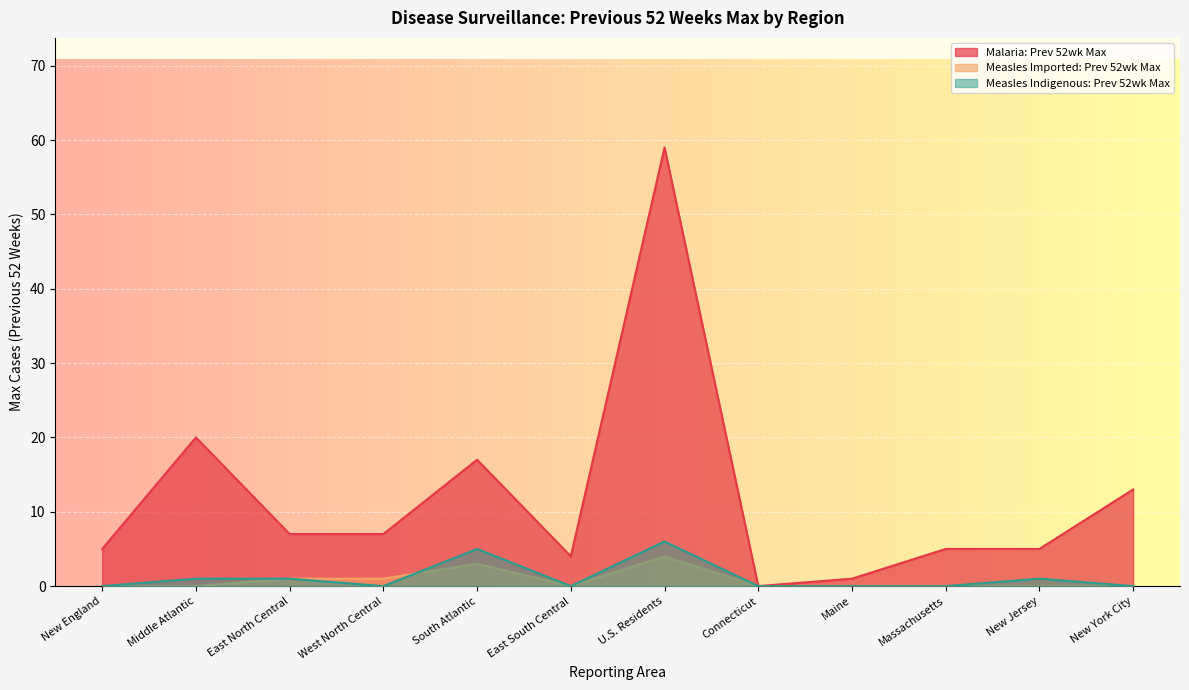

Which series changed the most between East South Central and New Jersey?

Malaria: Prev 52wk Max